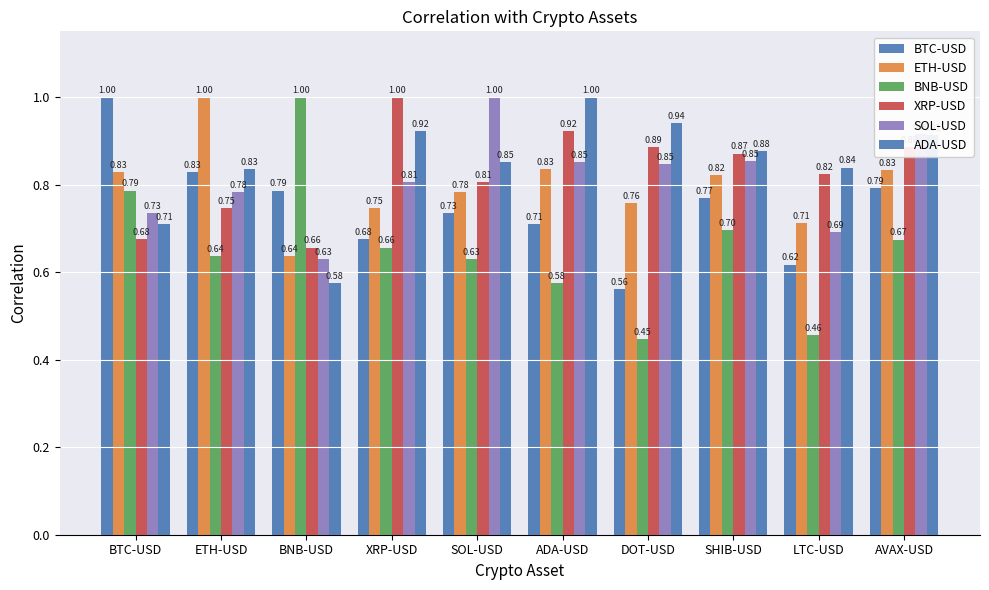

How many bars are there in total?

60